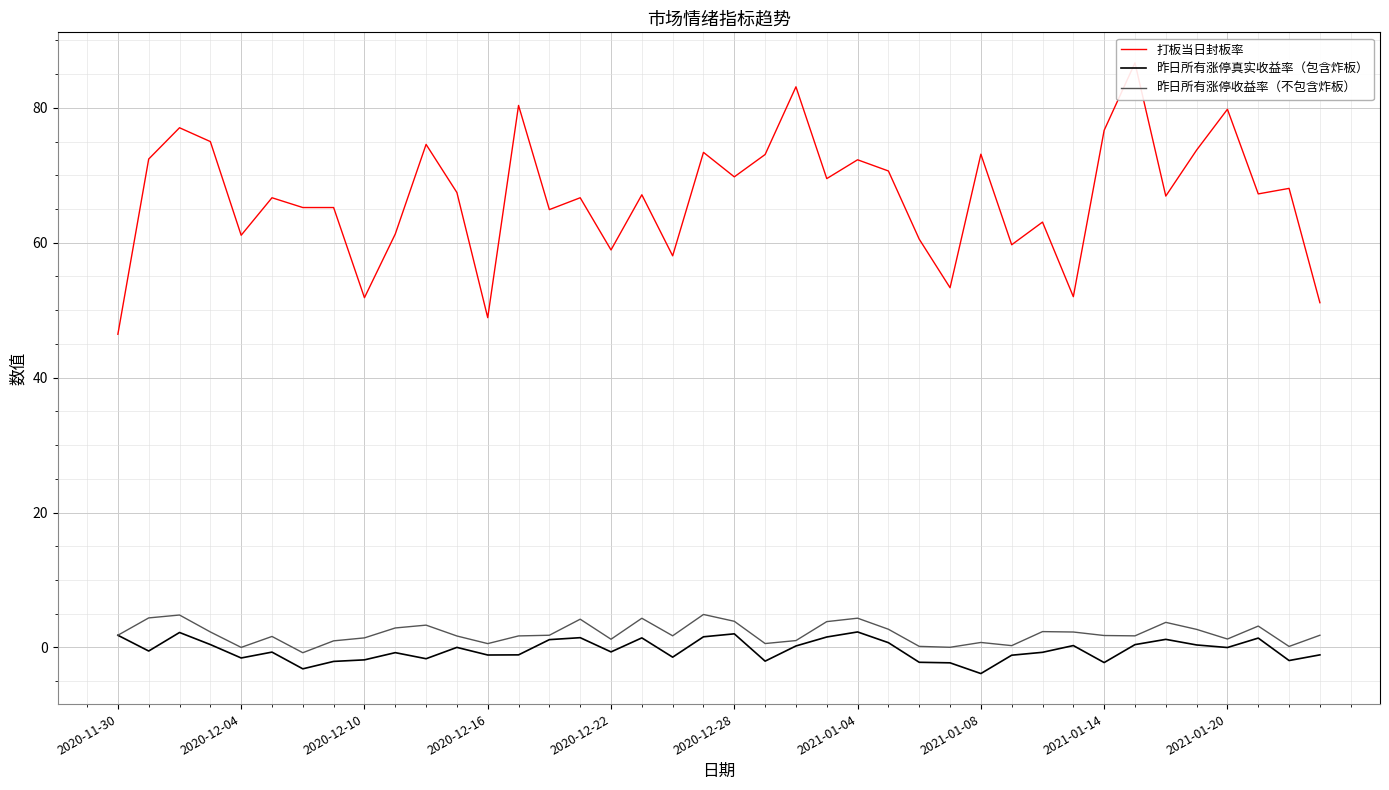

Is it true that 昨日所有涨停收益率（不包含炸板） equals 2.3 at 31?

True